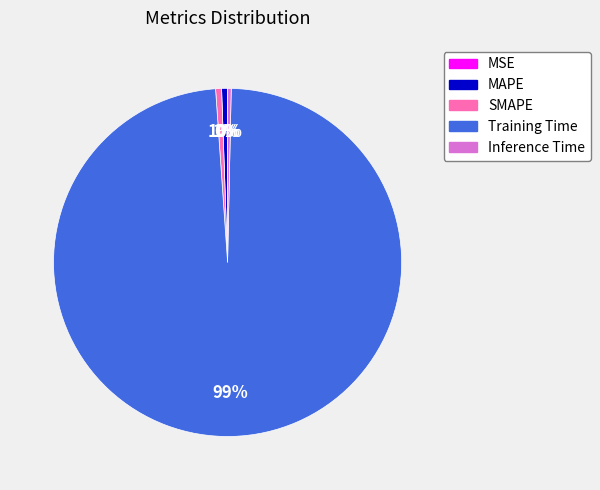

To the nearest percent, what is the average slice percentage?

20%